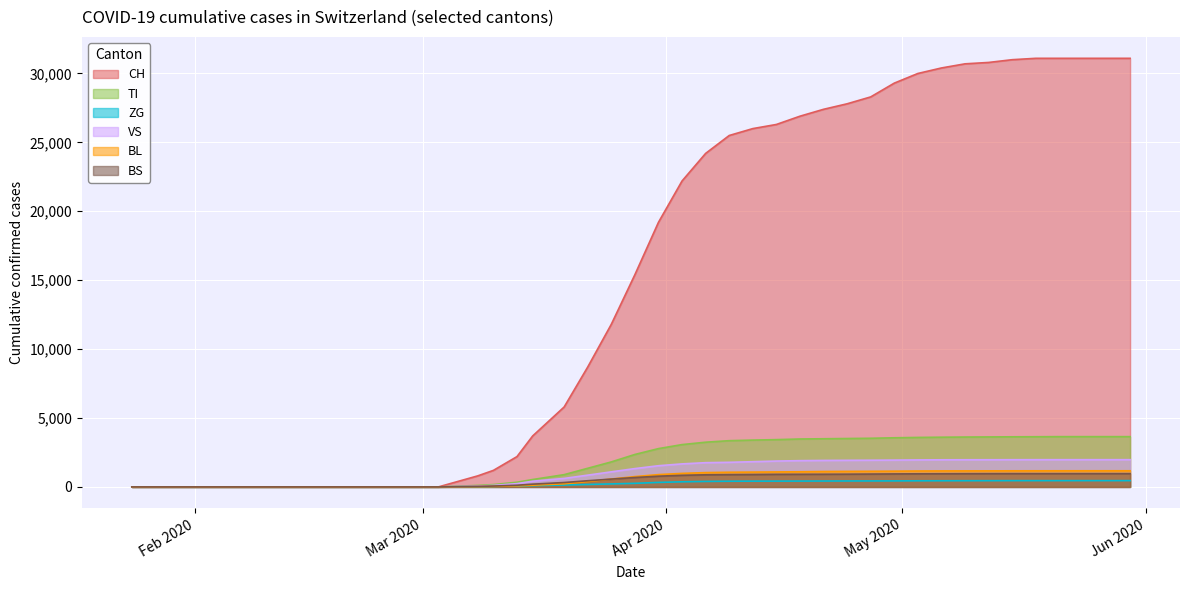

How many values in VS are above zero?

29